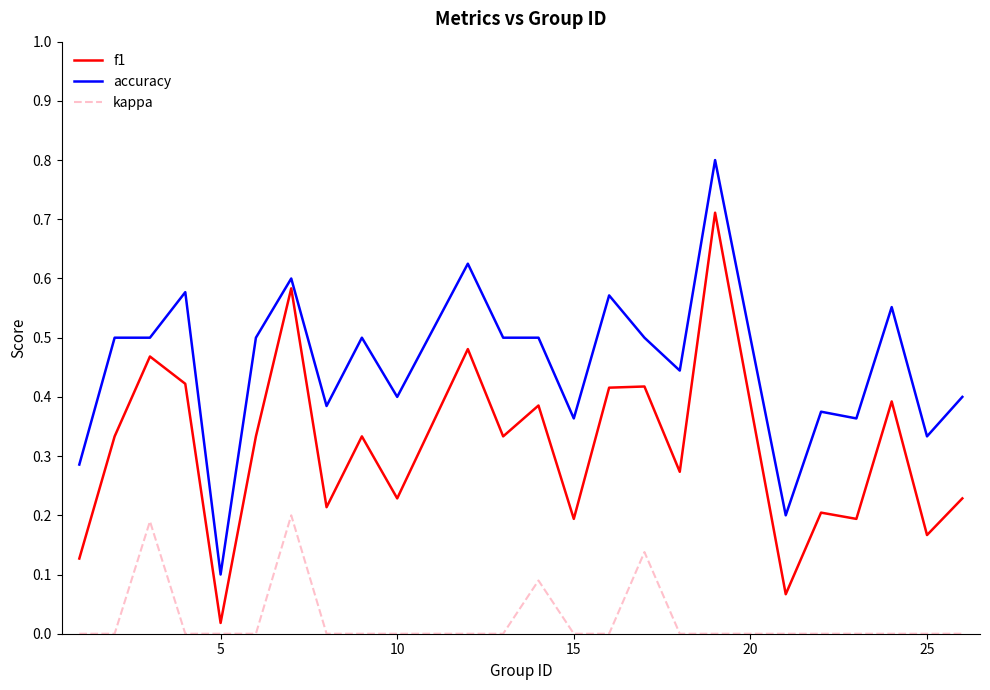

How many lines are shown in the chart?

3